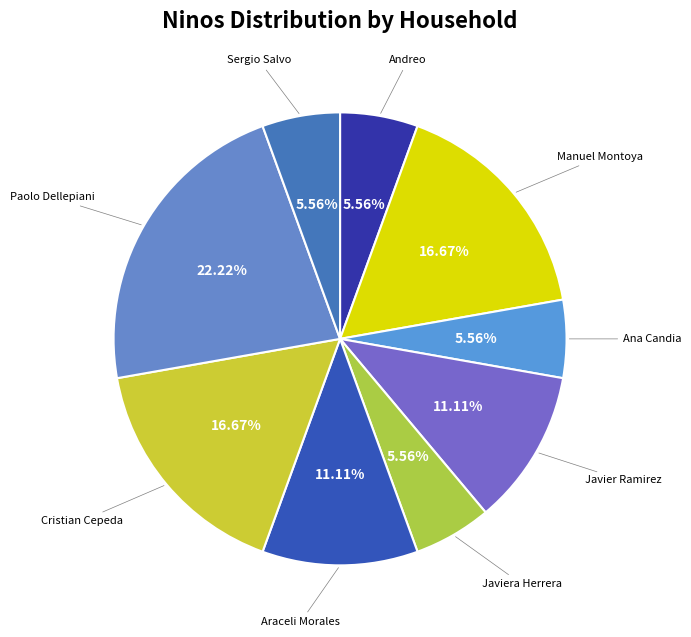

Approximately how many times larger is the value at Andreo compared to Ana Candia?

1.0